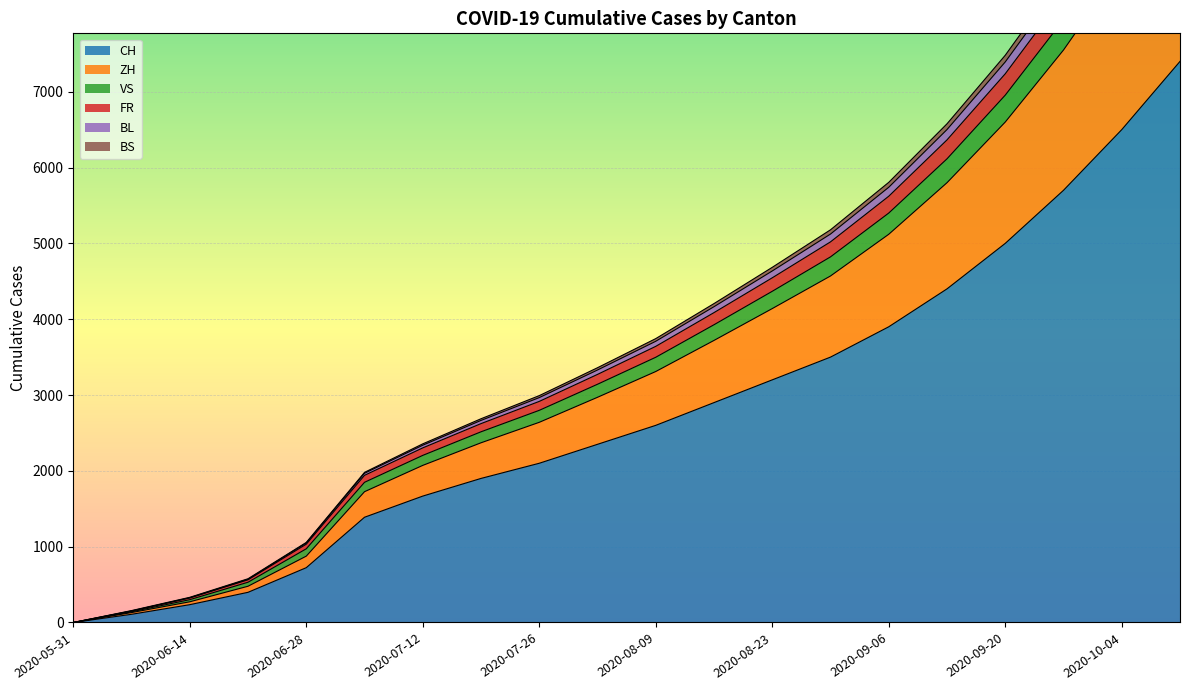

What is the maximum value for CH?

7400